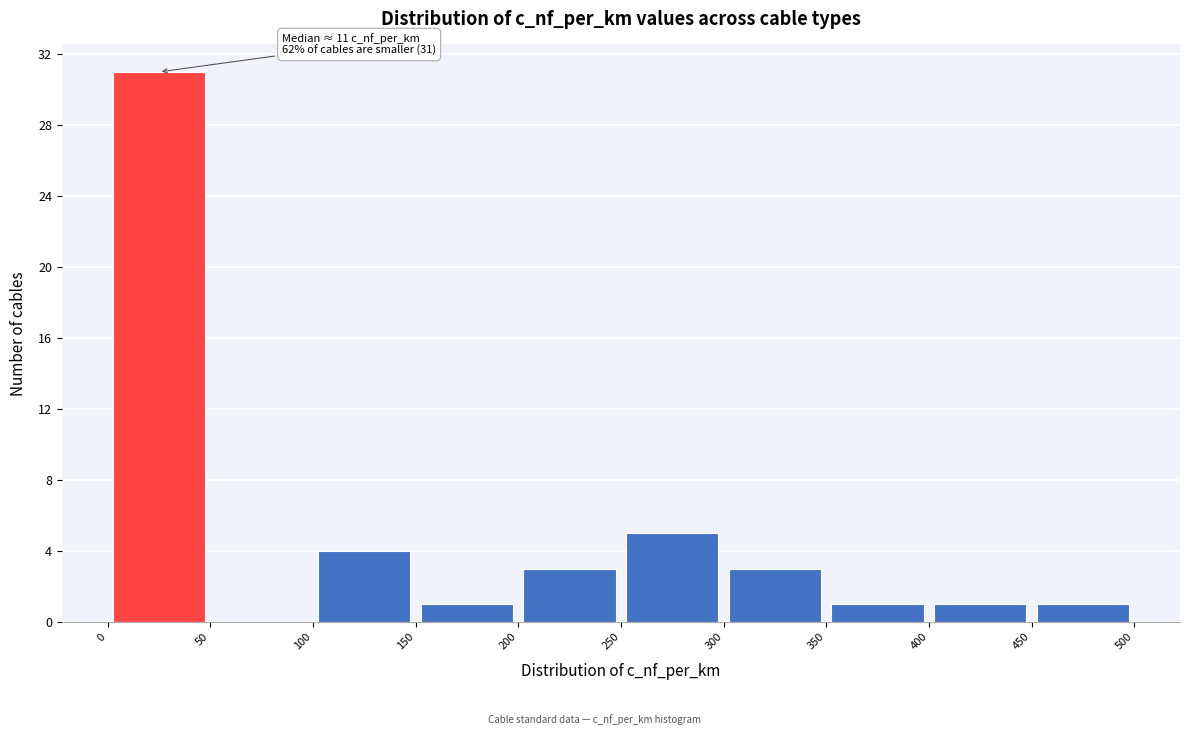

Which range on the x-axis has the tallest bar?

0 to 50